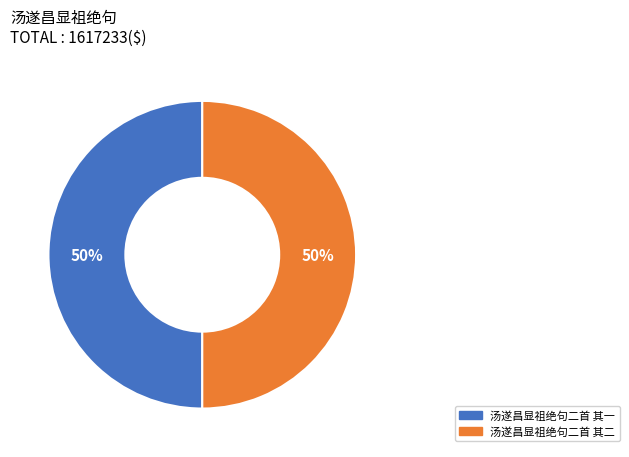

Count the number of slices in the pie.

2